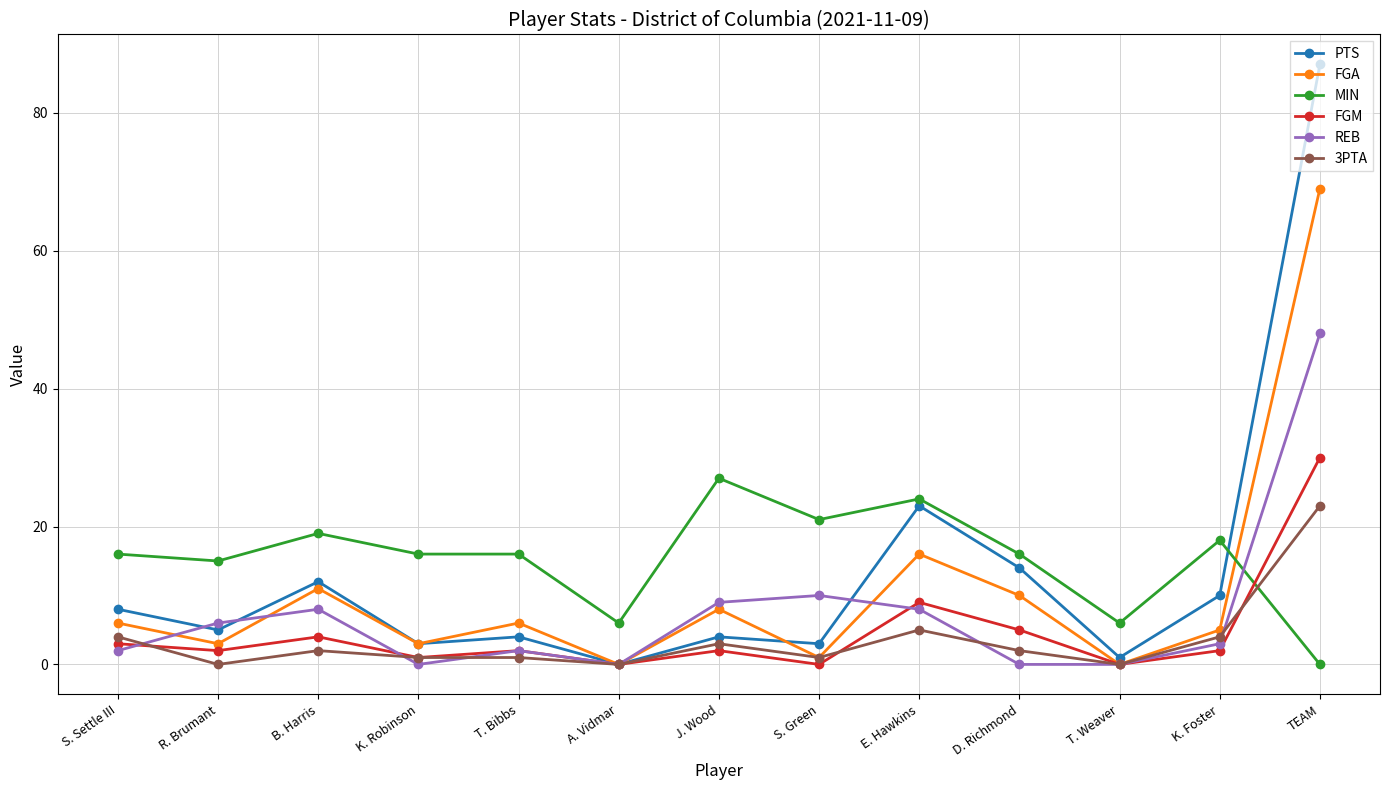

Rank the series by their maximum value, from lowest to highest.

3PTA, MIN, FGM, REB, FGA, PTS